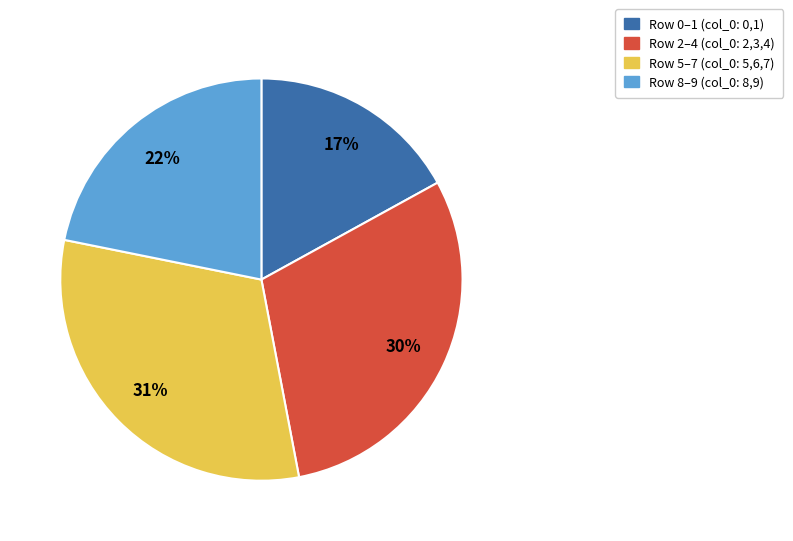

To the nearest percent, what is the average slice percentage?

25%